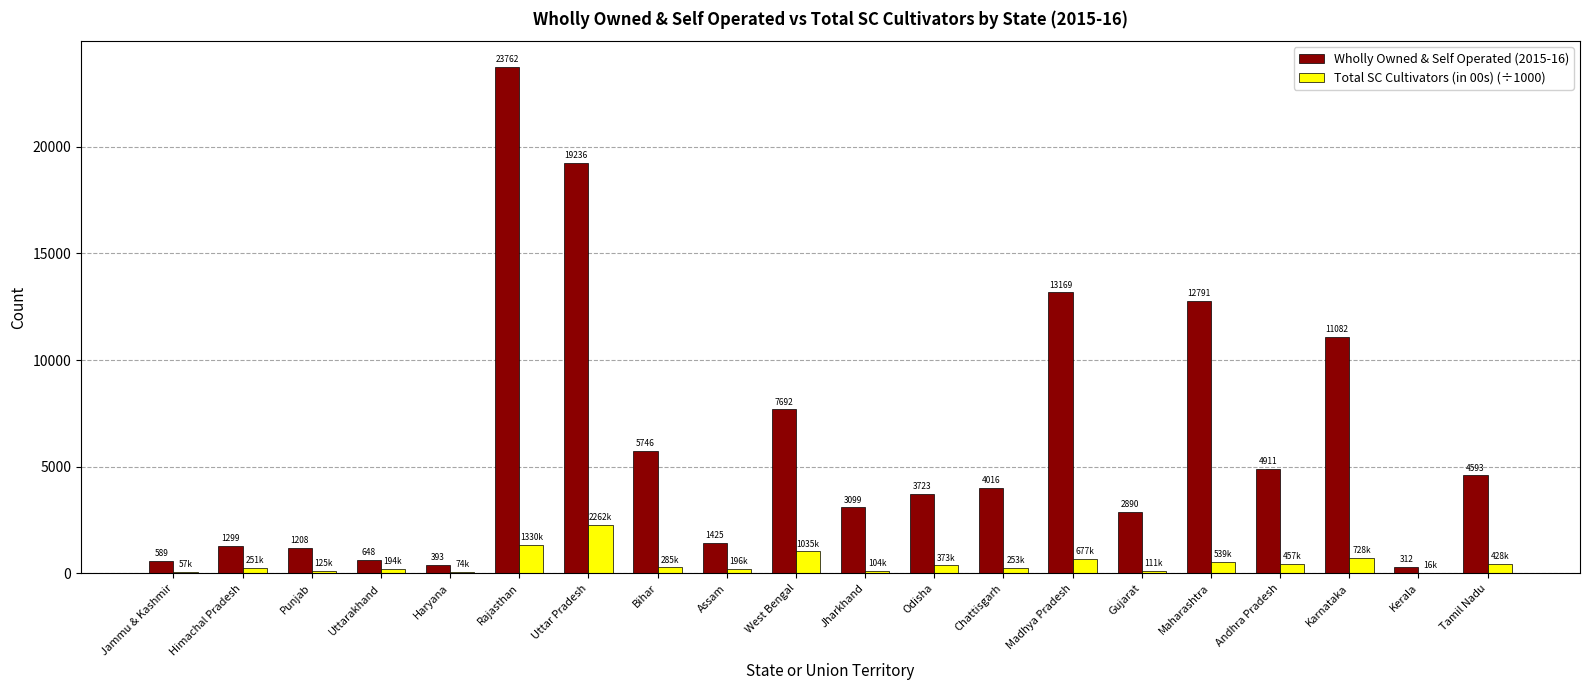

What value does the Total SC Cultivators (in 00s) (÷1000) series have at Tamil Nadu?

428.8